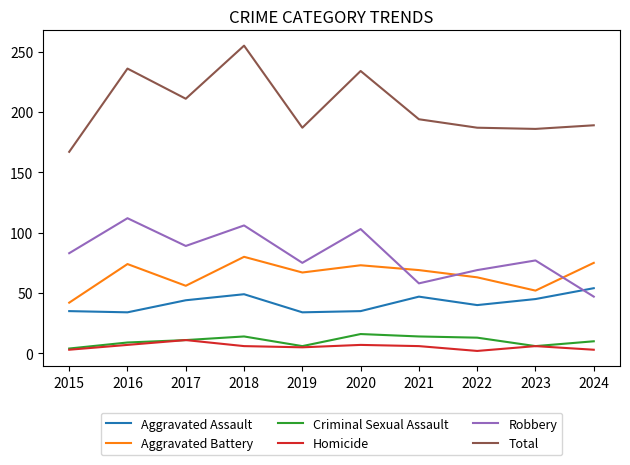

True or false: Aggravated Battery and Homicide intersect in this chart.

False